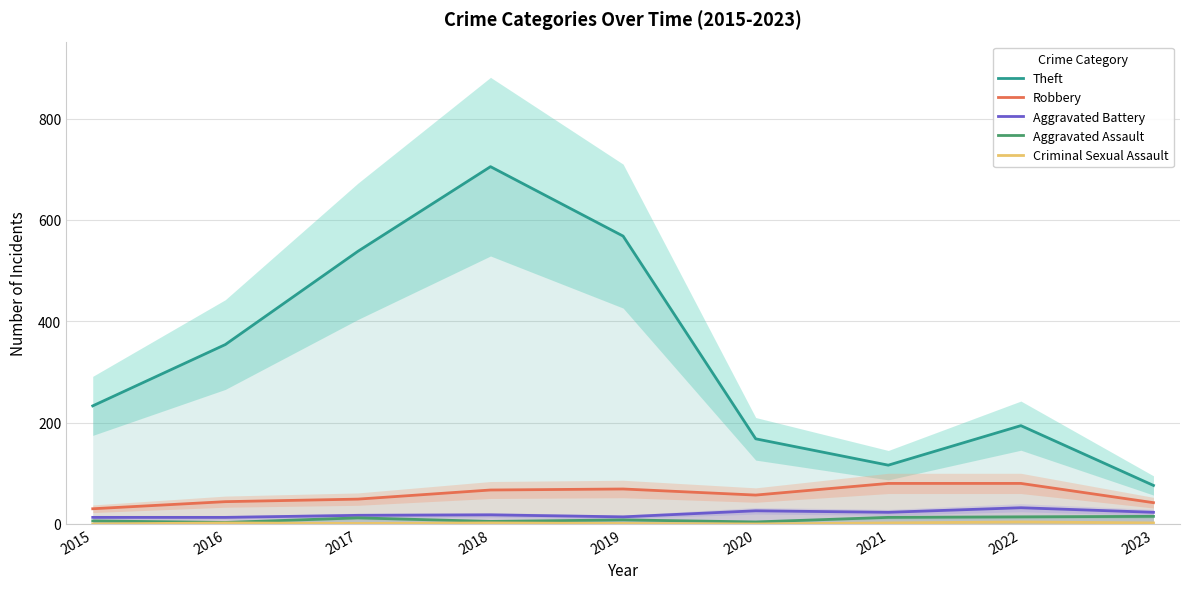

How many series are shown in this chart?

5